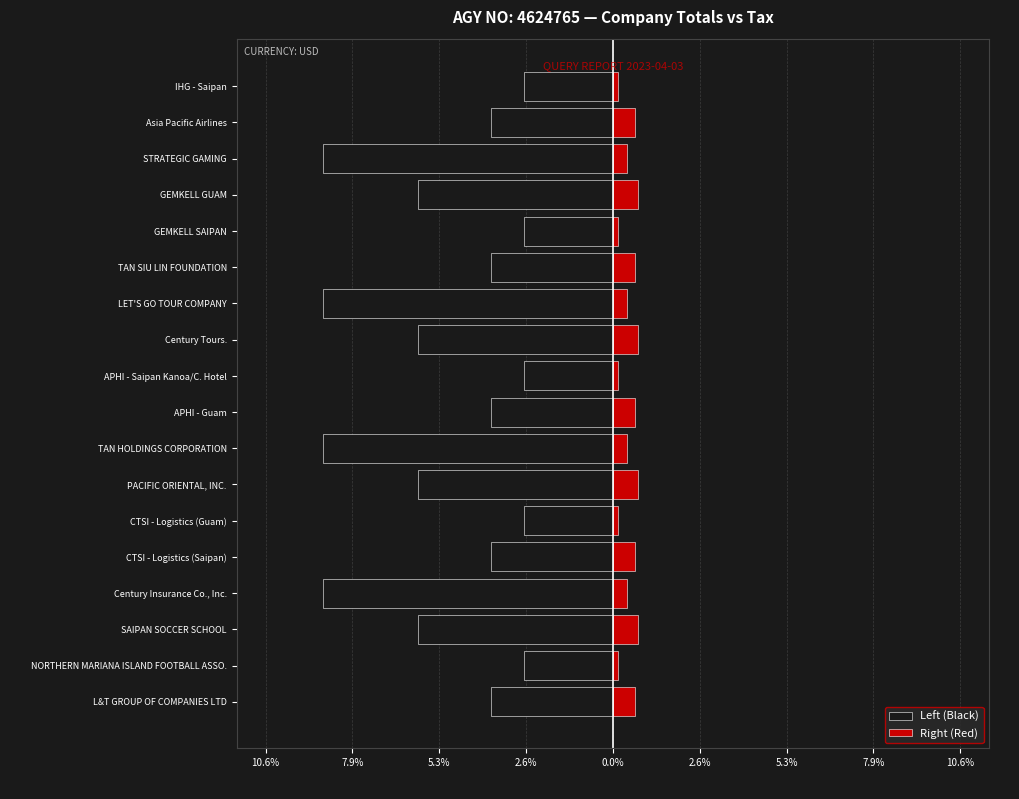

Which series has the largest total across all categories?

Right (Red)